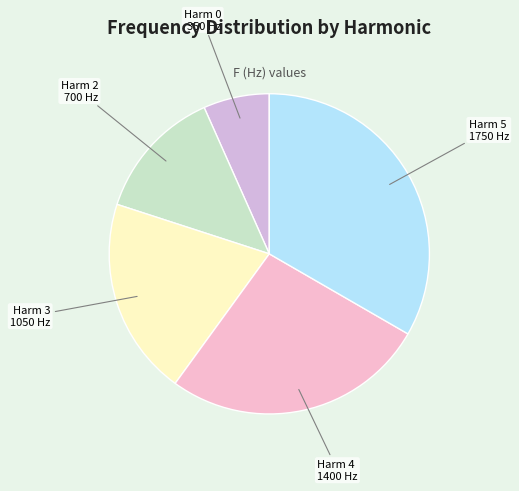

The Harm 5 slice represents 33% of the pie. True or false?

True